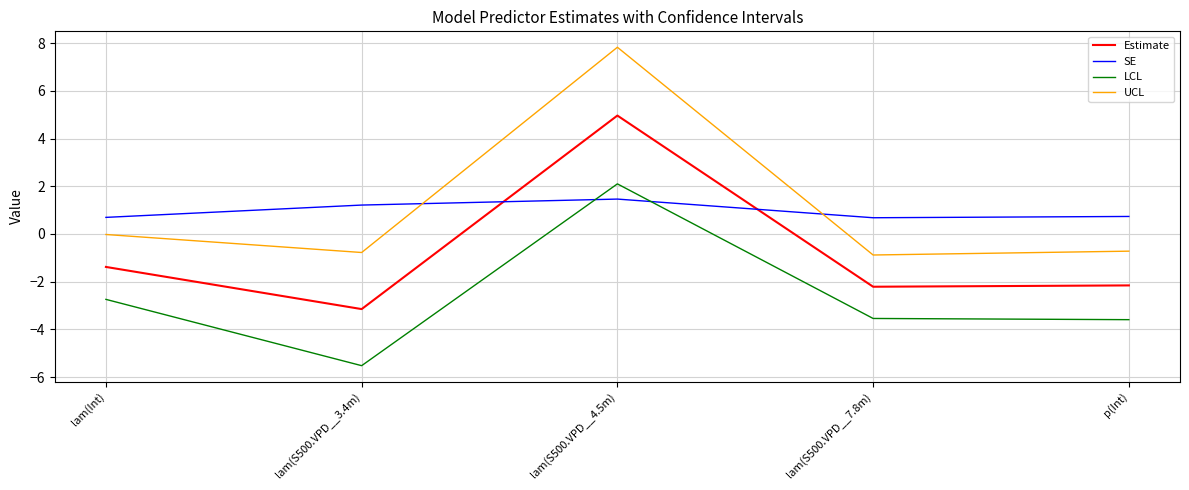

At which category does the chart reach its peak across all series?

lam(S500.VPD__4.5m)